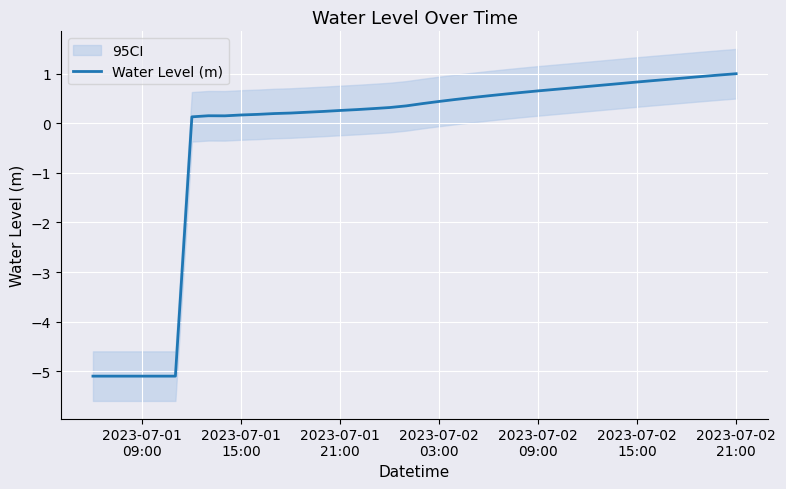

How many values are below zero?

6